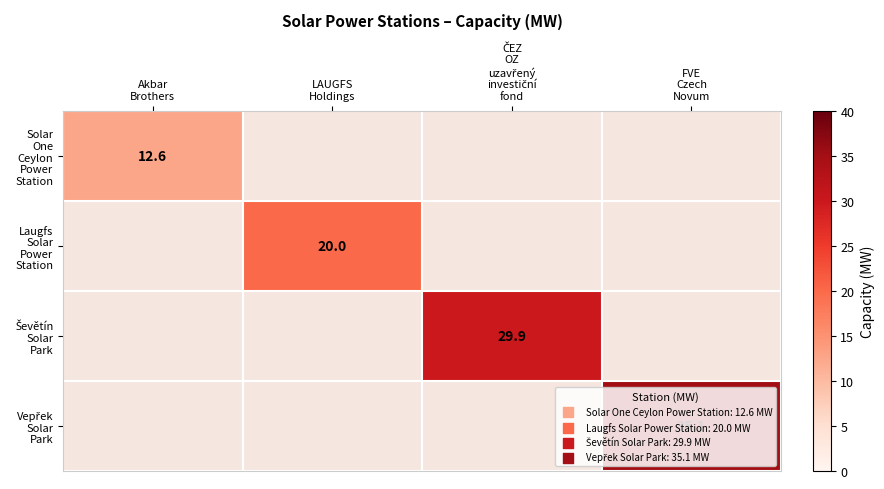

Which series has the widest spread of values?

Solar One Ceylon Power Station